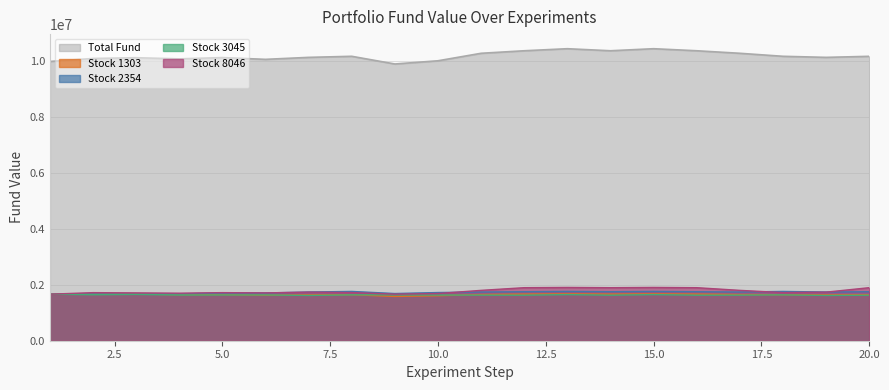

How many lines are shown in the chart?

5